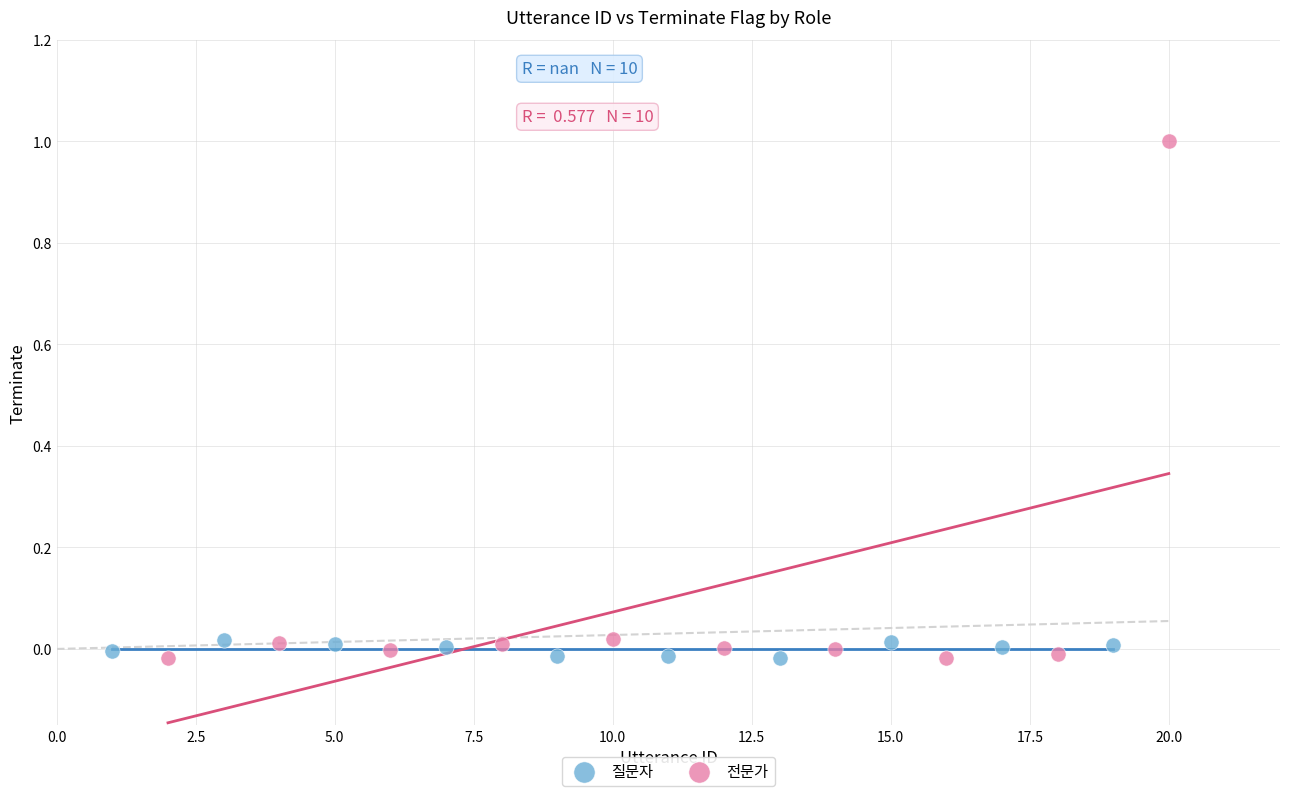

Which series contains the highest Y value?

전문가